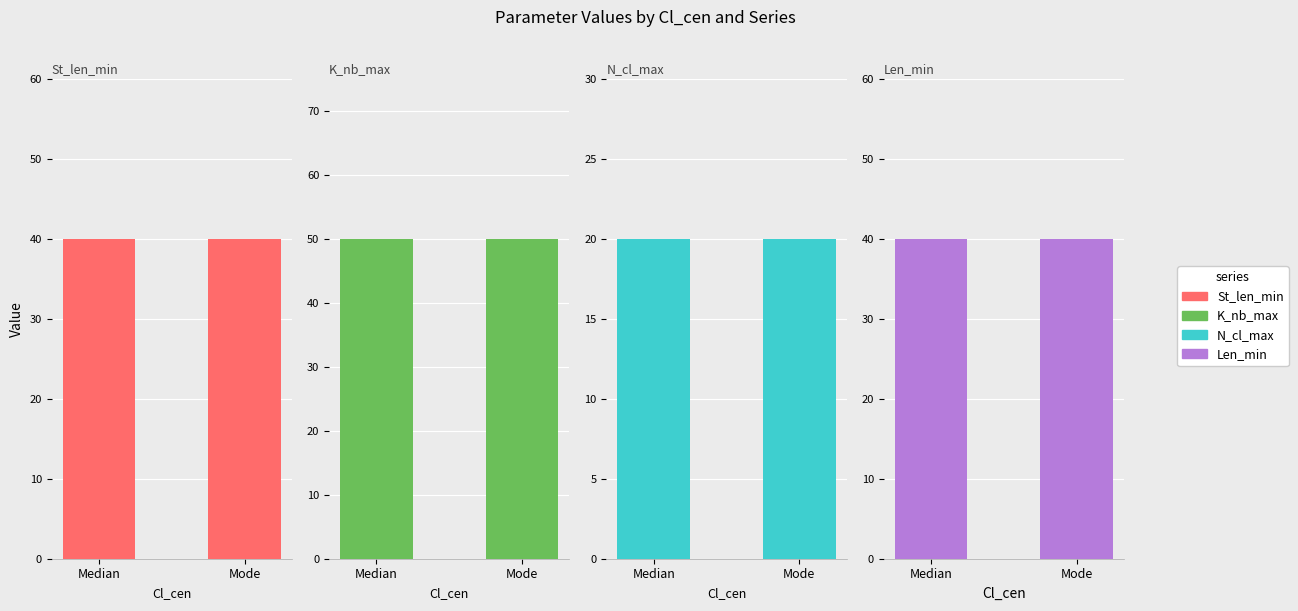

What are all the series names shown in the legend?

St_len_min, K_nb_max, N_cl_max, Len_min